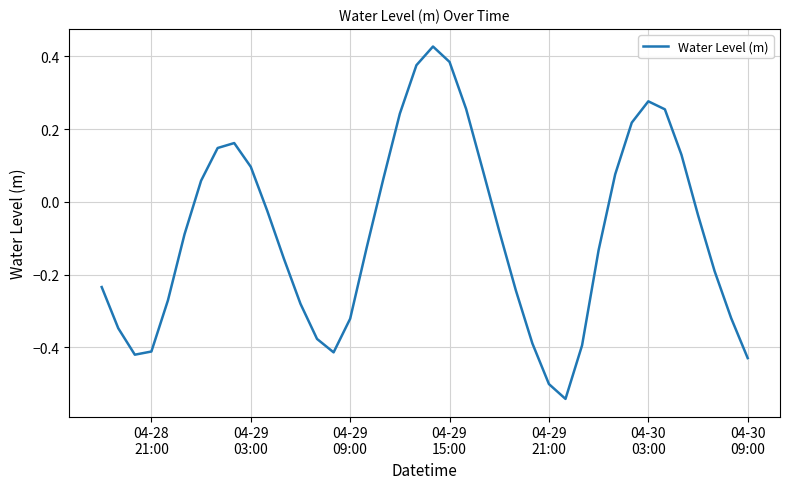

What is the difference between the maximum and minimum values?

1.0